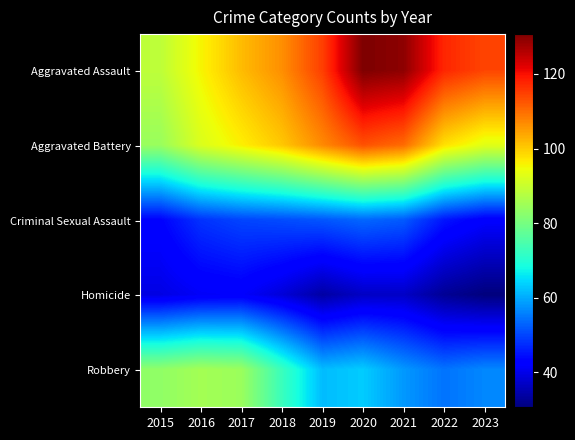

At which category does the chart reach its minimum across all series?

2023